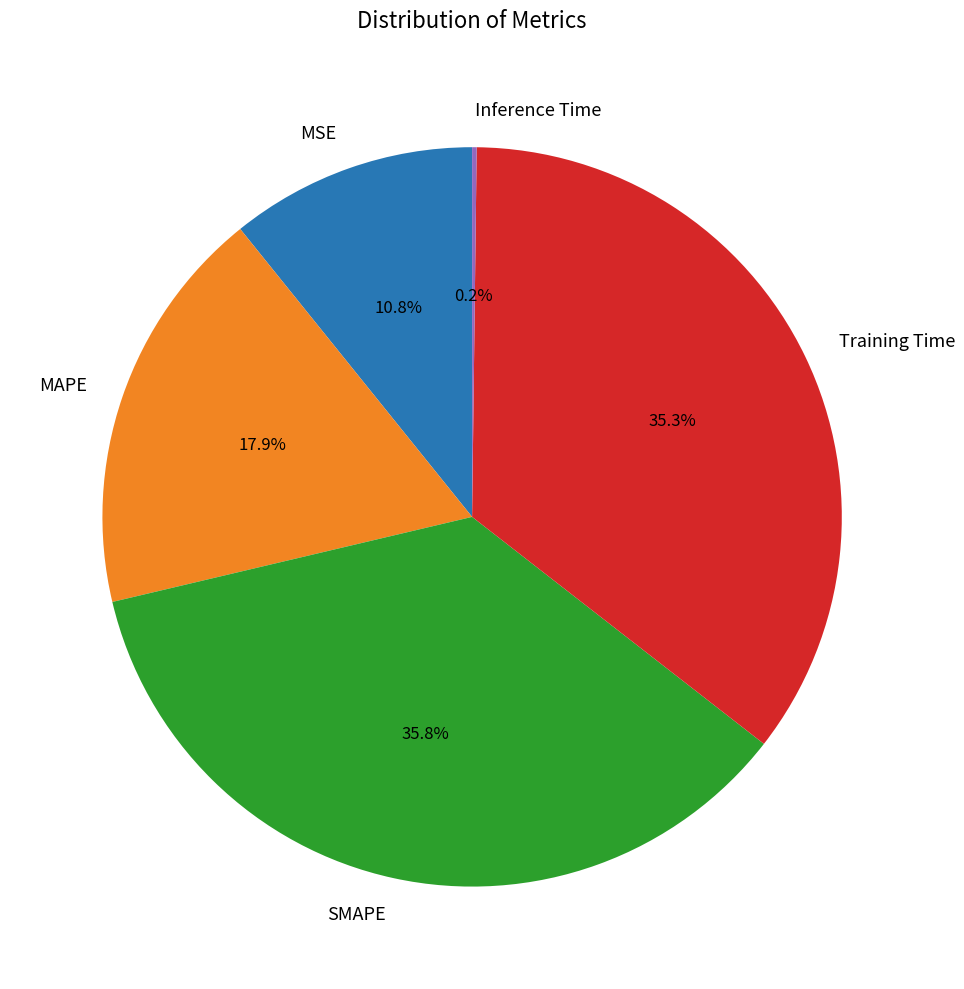

To the nearest percent, what percentage of the pie is MSE?

11%